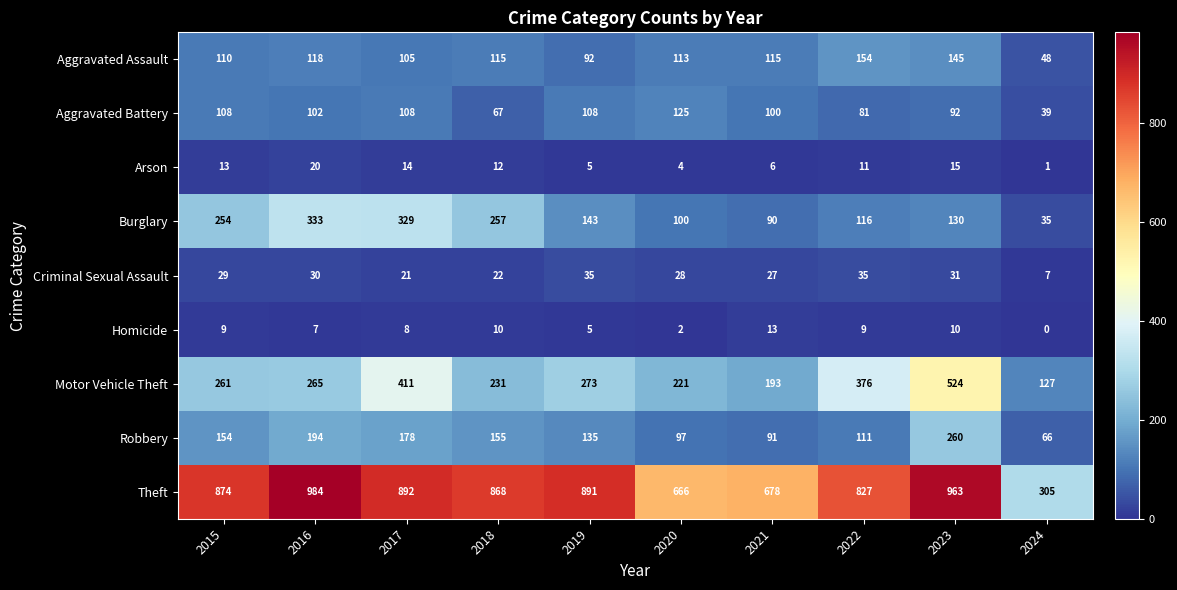

At which category is the sum across all series the highest?

2023